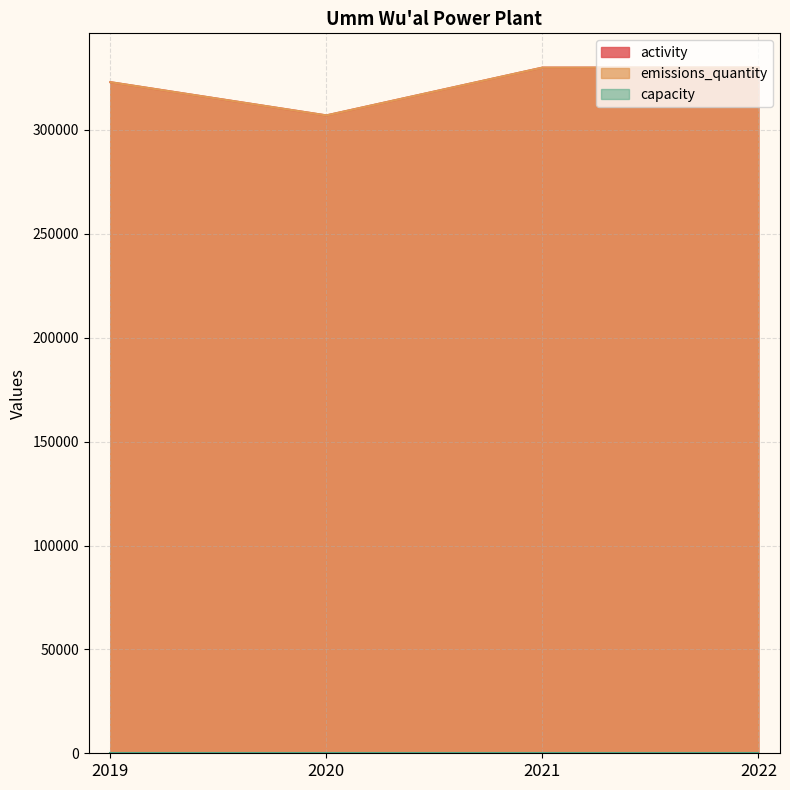

Does the chart display data point markers on the line(s)?

No